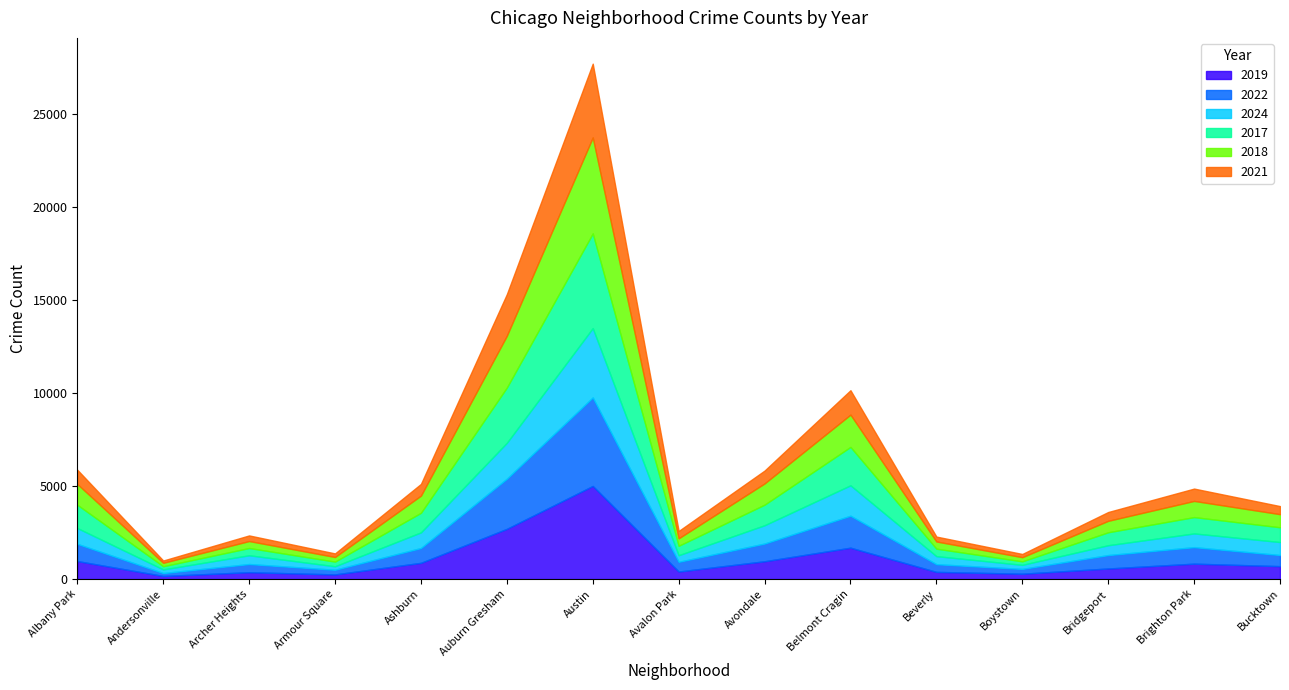

True or false: 2022 has more than 1 interior local peaks.

True